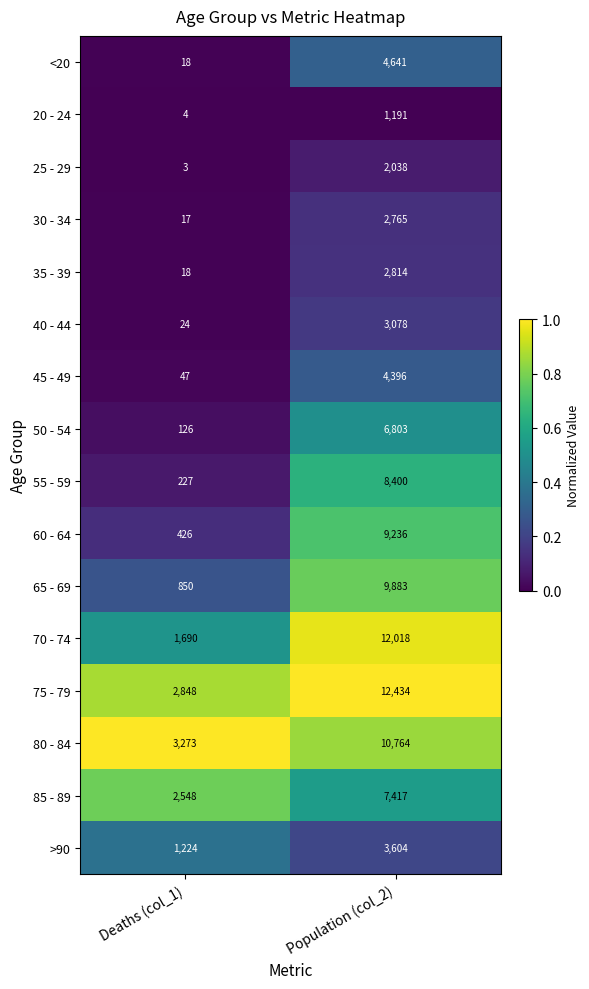

True or false: 50 - 54 has a value of 126 at Deaths (col_1).

True